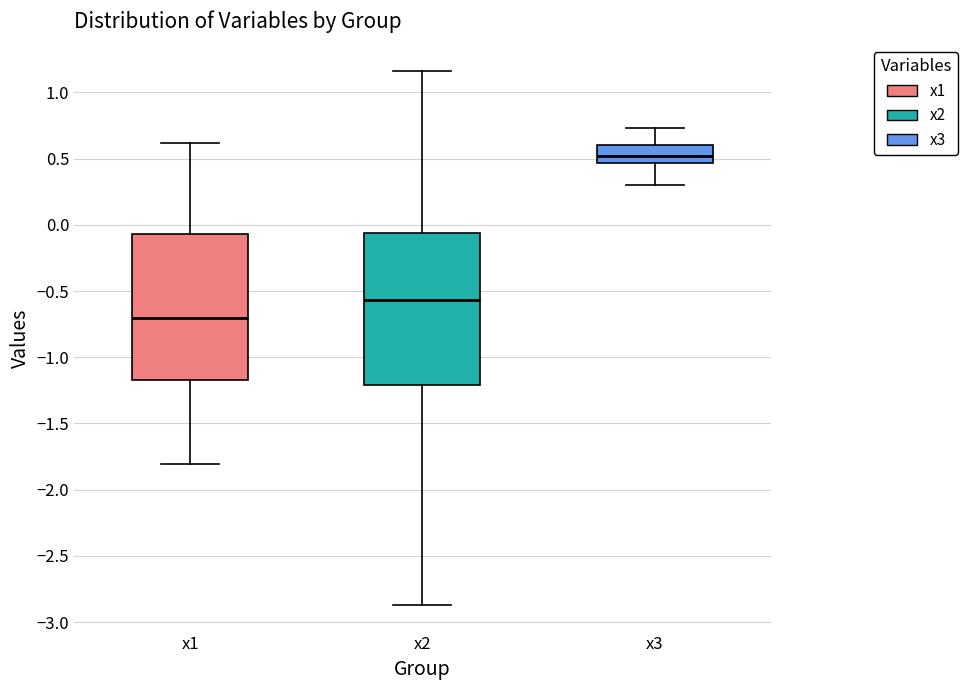

Reading left to right, read every box against the y-axis: the position of its median line, the range the box covers, and the ends of its whiskers. The values are not printed on the chart, so give them approximately, as read against the axis.

x1: median -0.70, box -1.15 to -0.05, whiskers -1.80 to 0.60
x2: median -0.55, box -1.20 to -0.05, whiskers -2.85 to 1.15
x3: median 0.50, box 0.45 to 0.60, whiskers 0.30 to 0.75